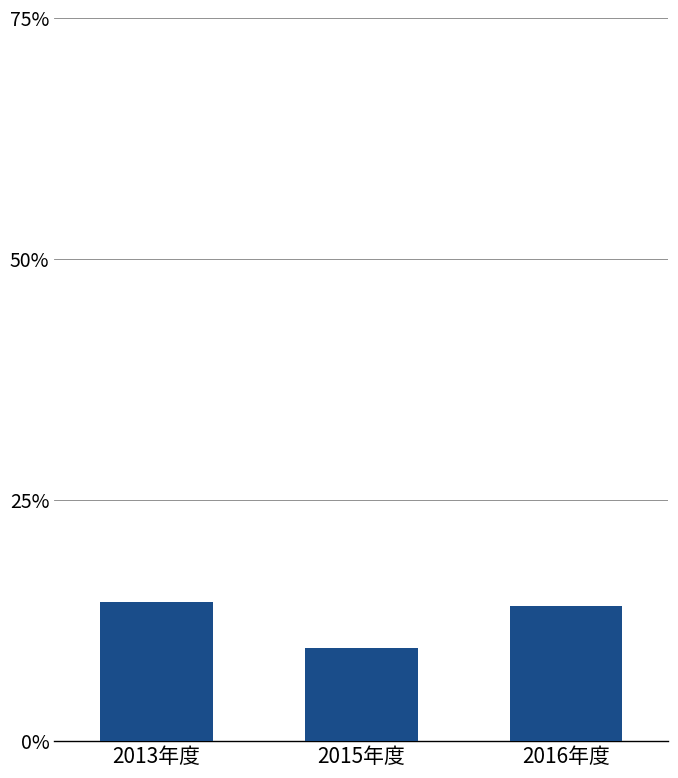

The chart shows a value of 0.2 at 2015年度. True or false?

False